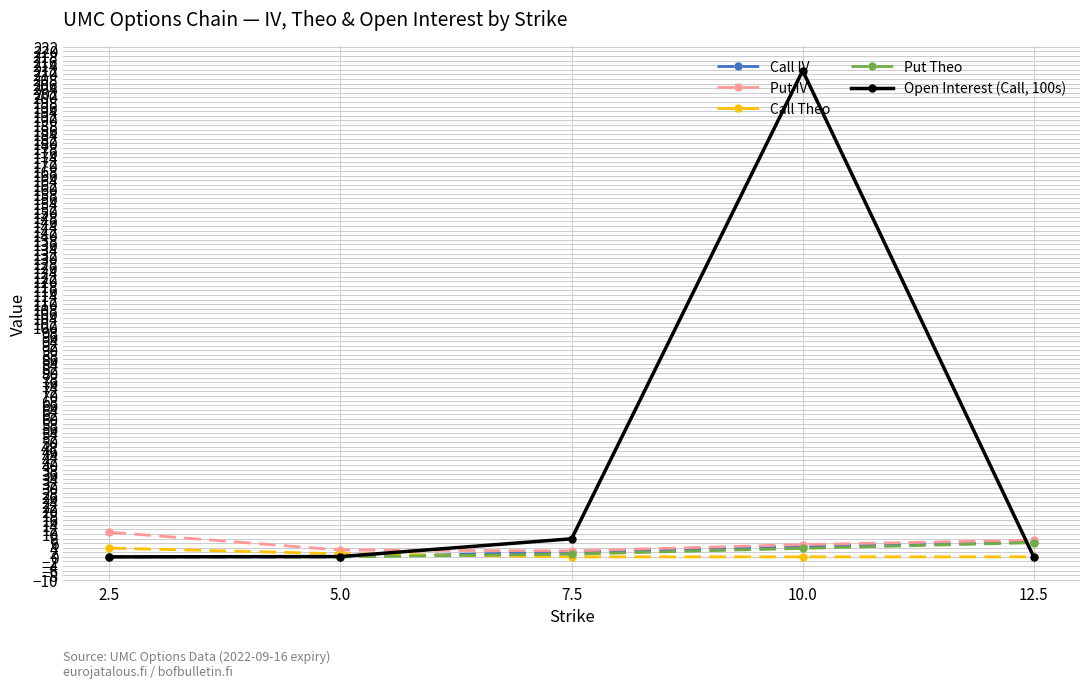

What is the label of the 1st point from the right?

12.5